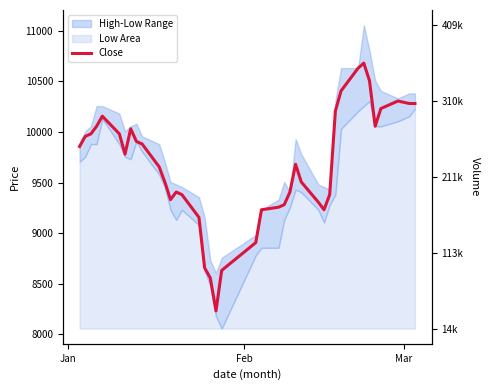

The value at 27 is 13872. True or false?

False